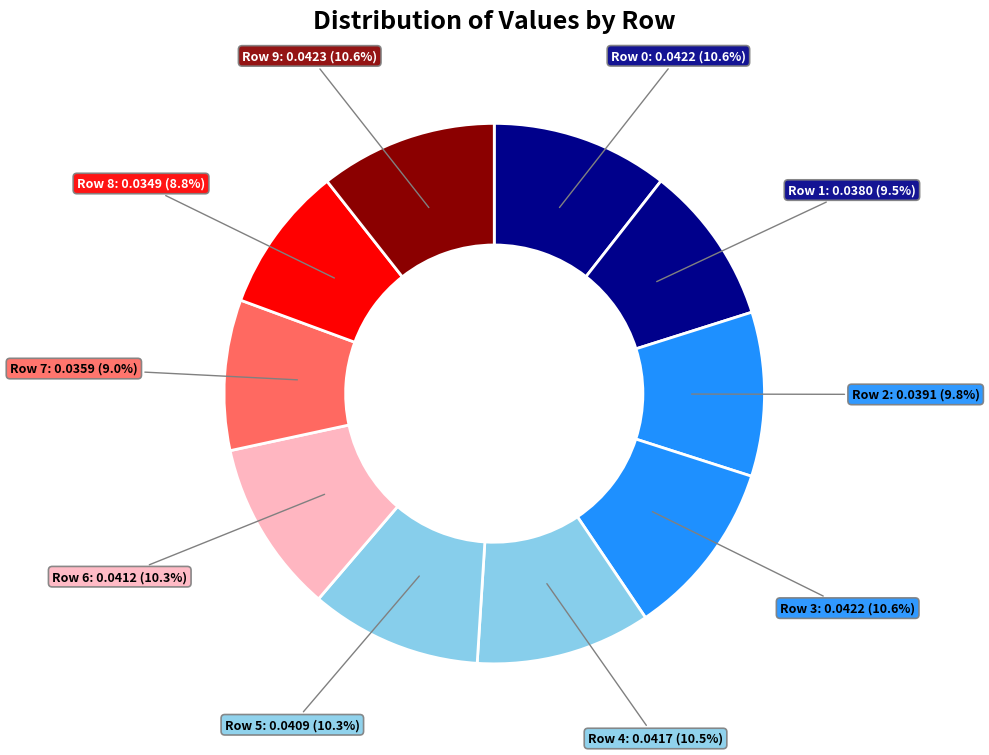

Is there a majority slice in this chart?

No